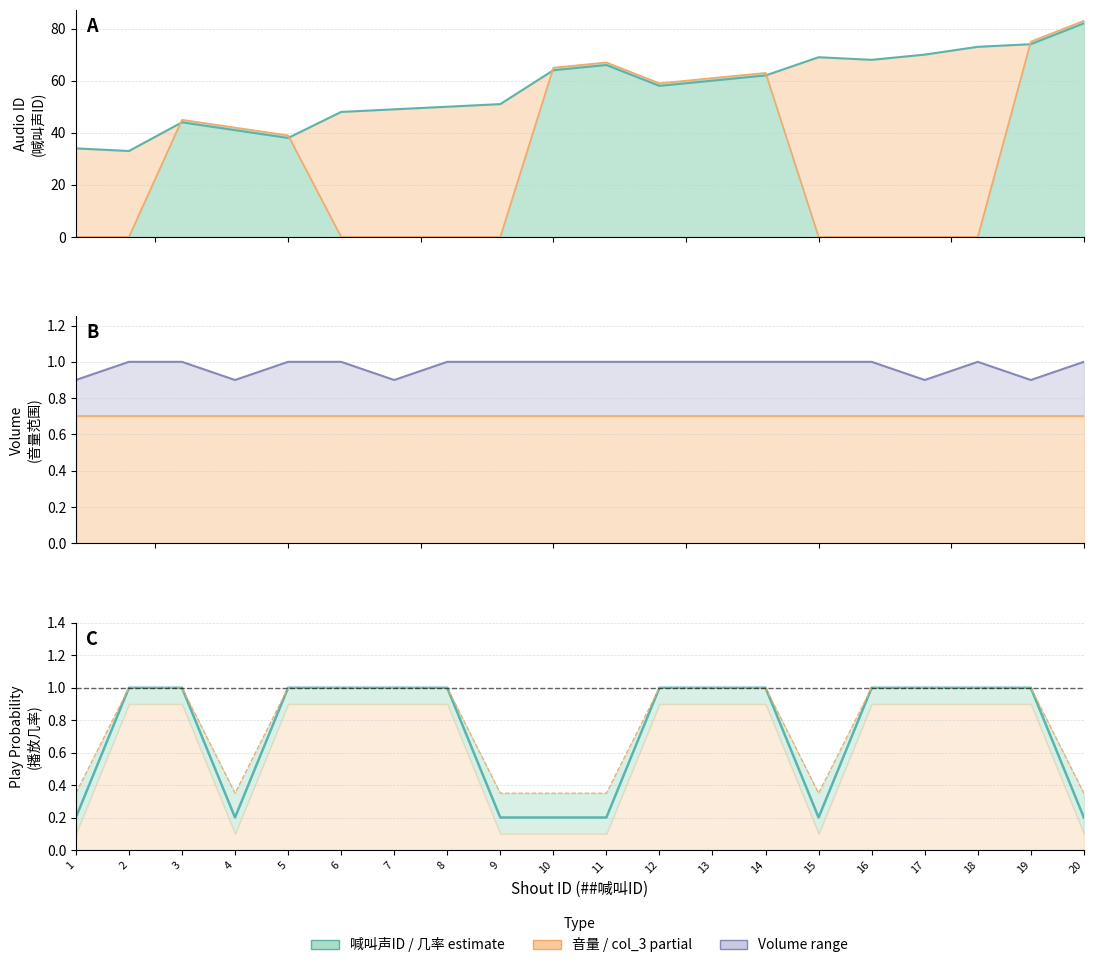

Between which two adjacent categories do 最大音量 and 几率 +0.15 first intersect?

19 and 20